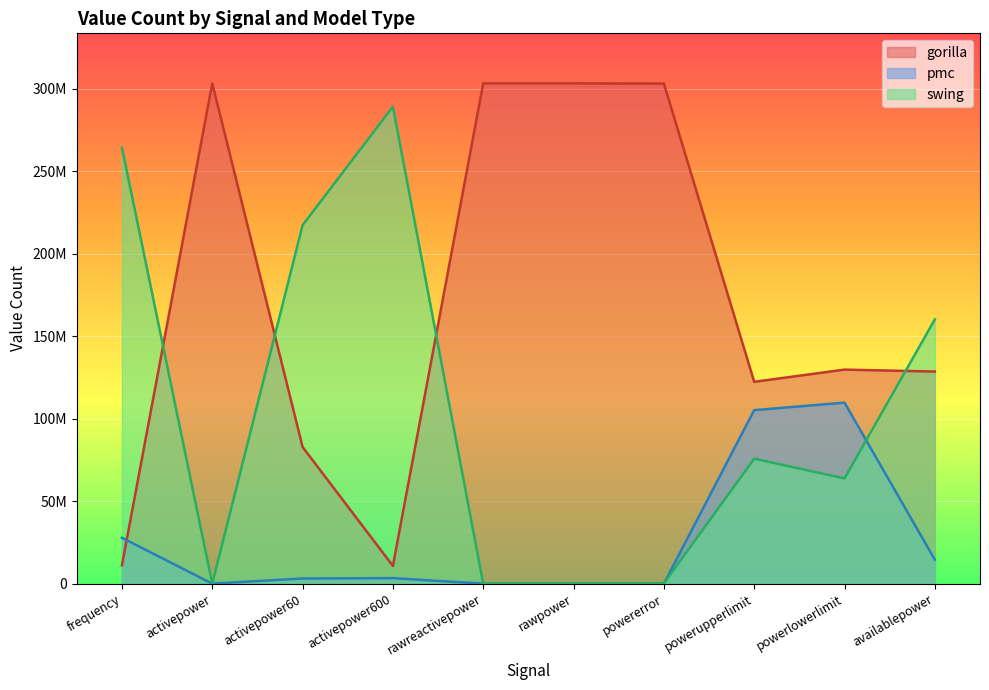

True or false: pmc and gorilla cross at least once.

True